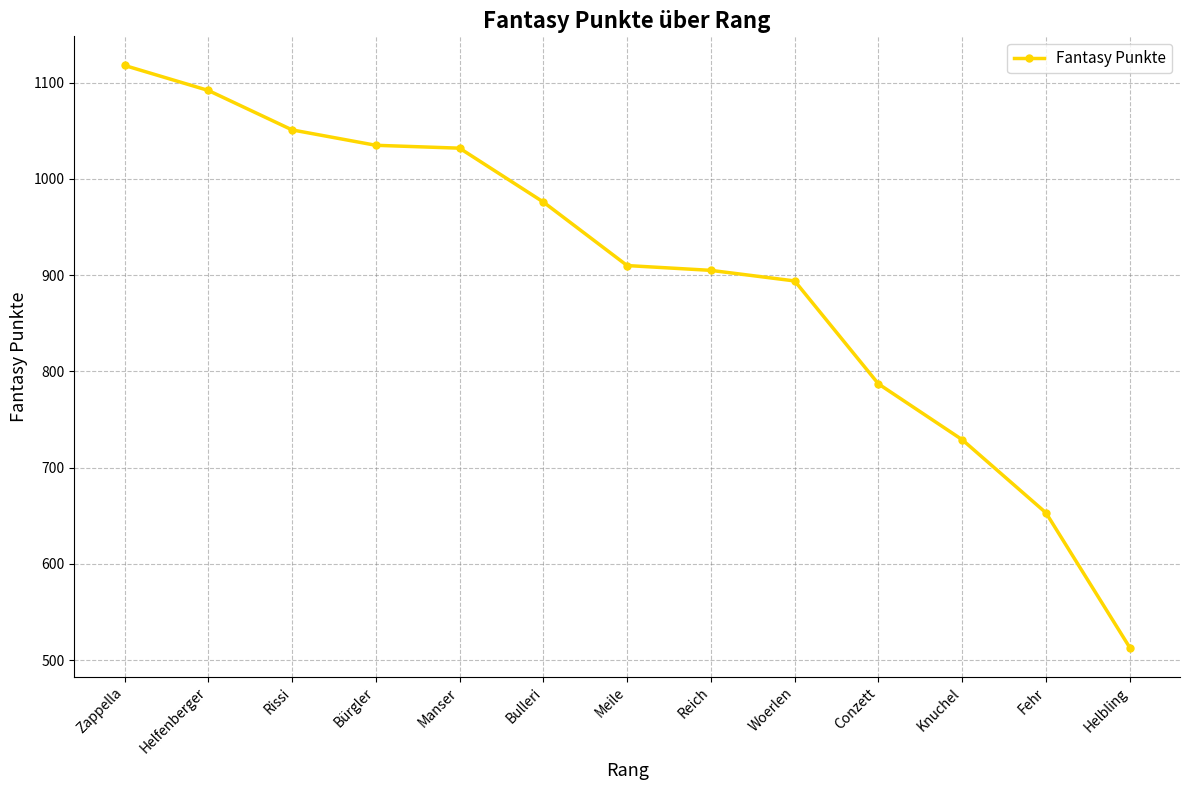

What is the change in value from Bürgler to Helbling?

-522